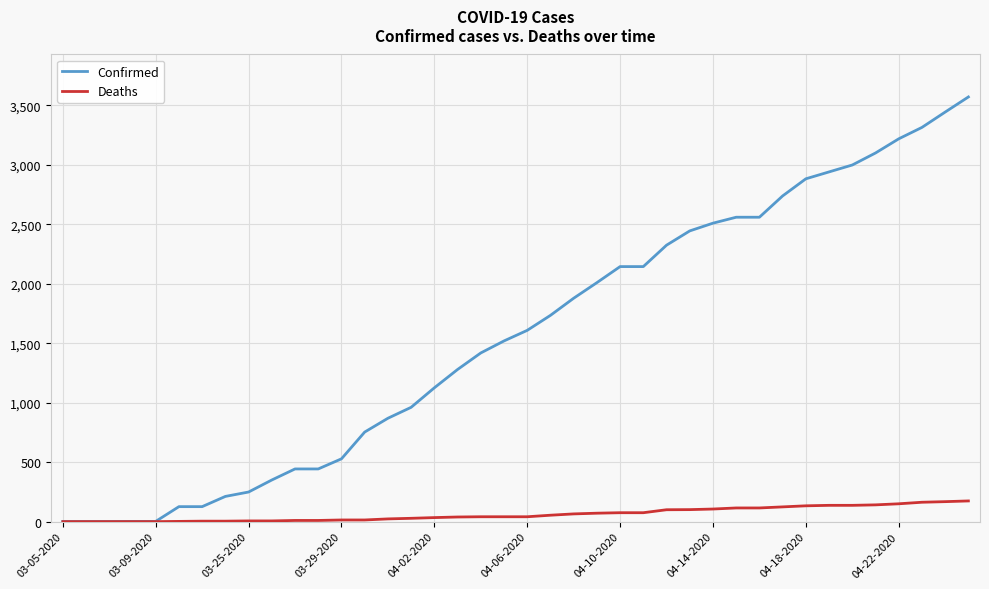

What is the maximum value for Confirmed?

3570